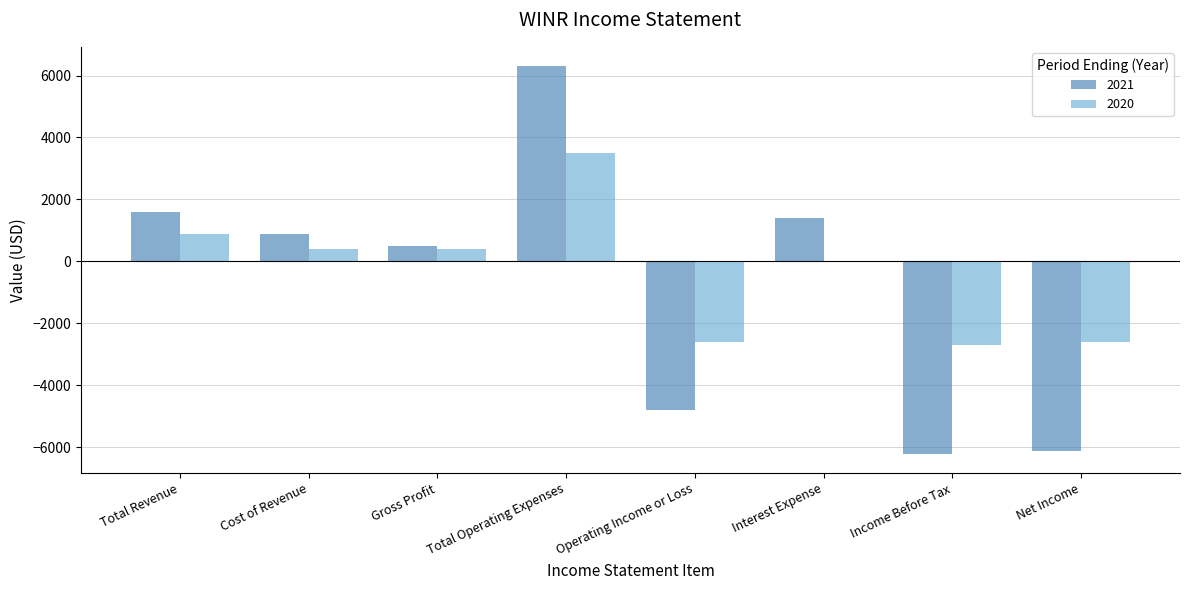

What is the total value across all series at Cost of Revenue?

1300